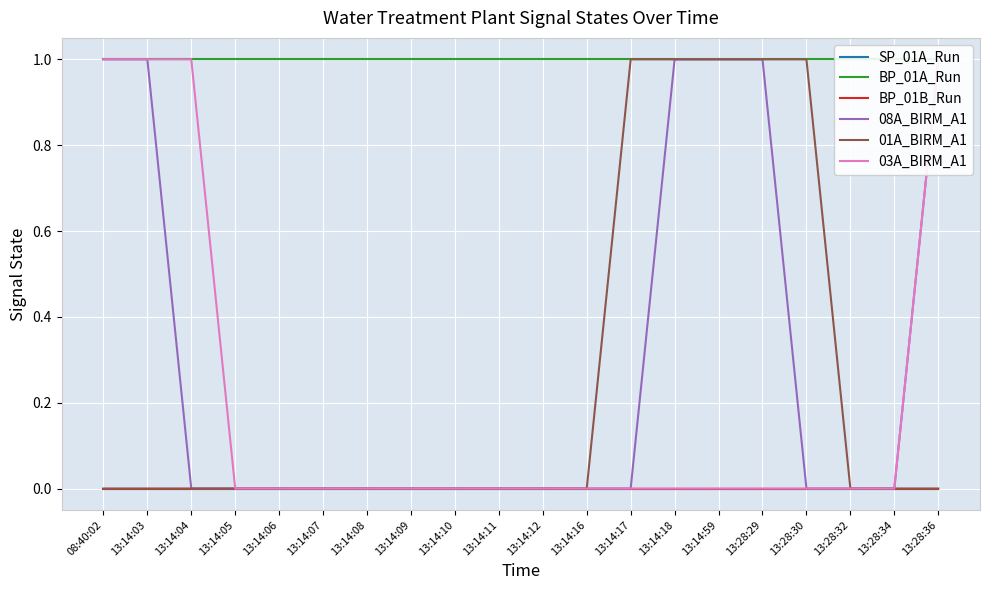

Which series has the largest total across all categories?

BP_01A_Run